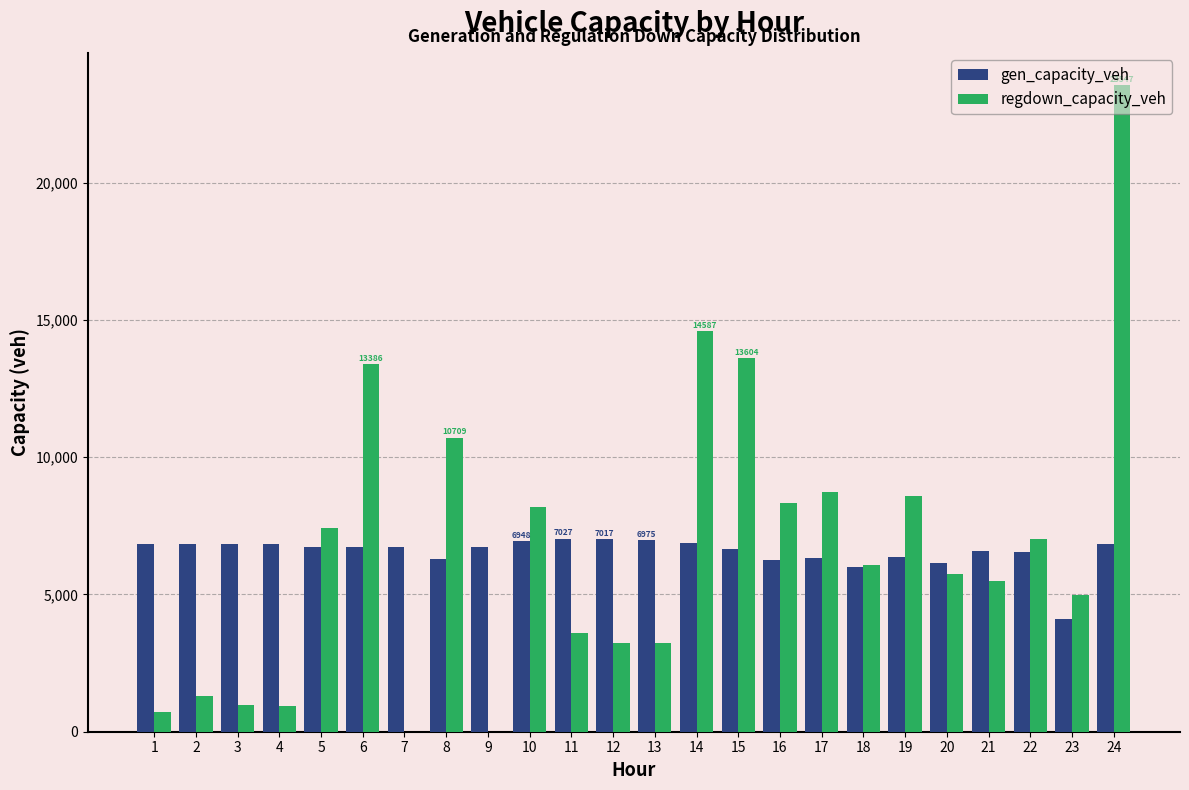

What is the sum of all gen_capacity_veh values?

157183.2